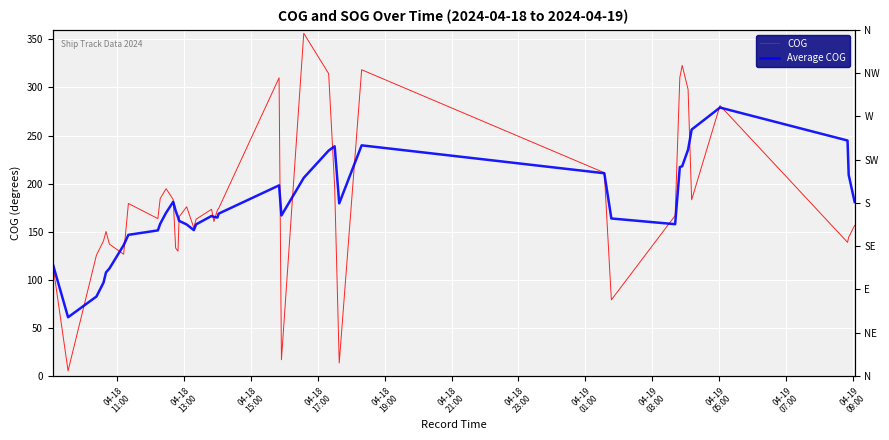

Rank the series by their maximum value, from highest to lowest.

COG, Average COG